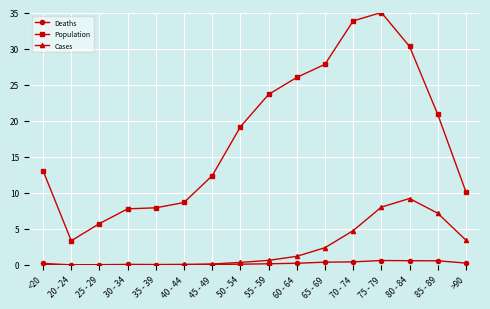

What is the difference between the highest and lowest values at 65 - 69?

27.4